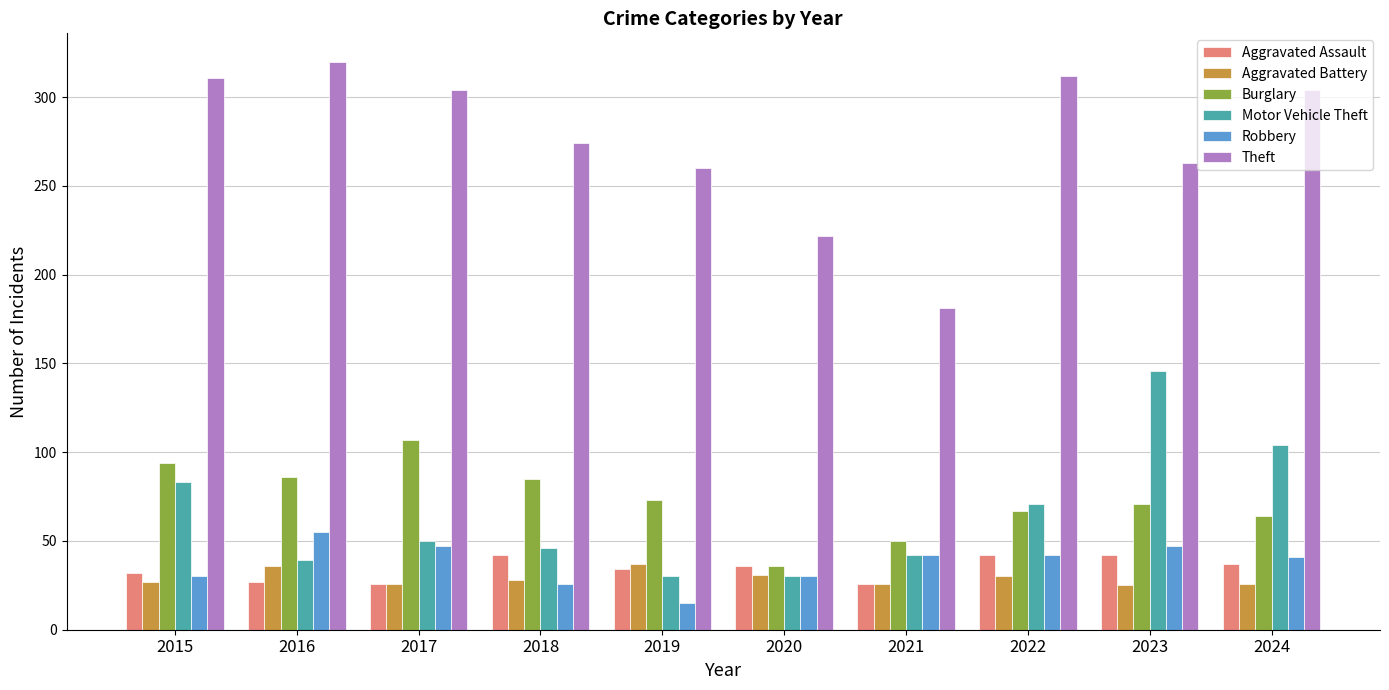

How many bars are there in each group?

6